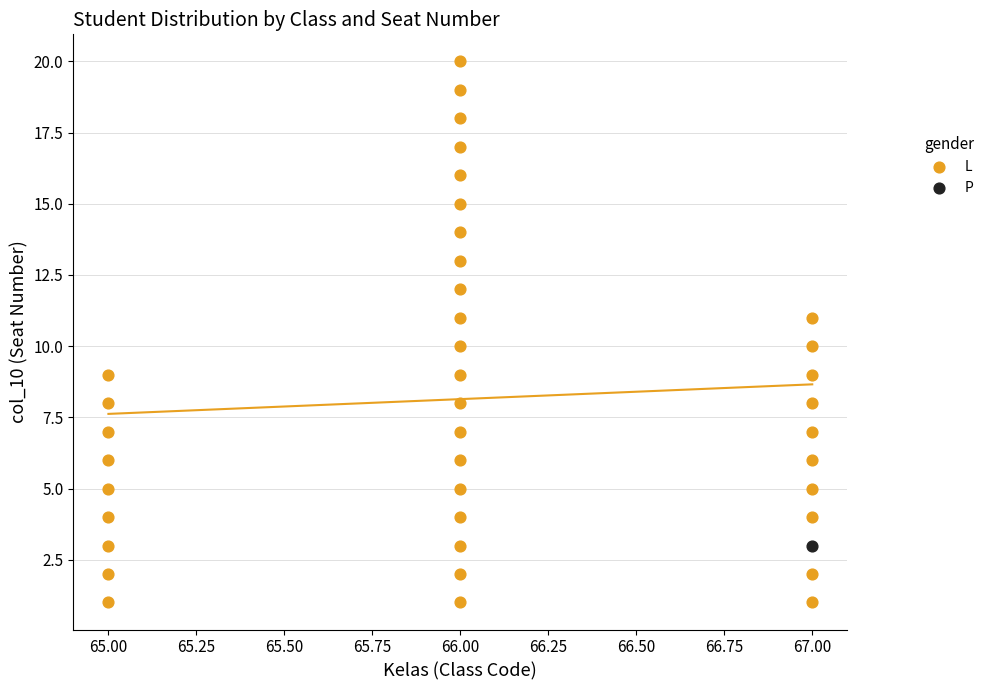

What are all the series names shown in the legend?

L, P